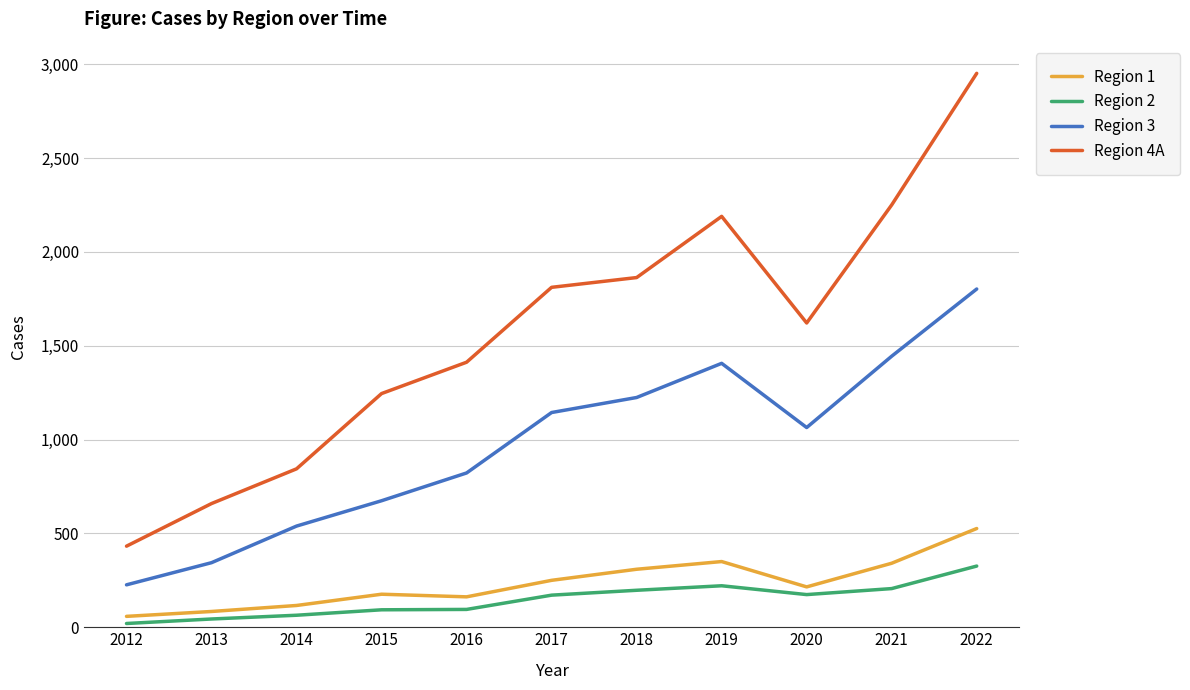

True or false: Region 2 and Region 4A cross at least once.

False